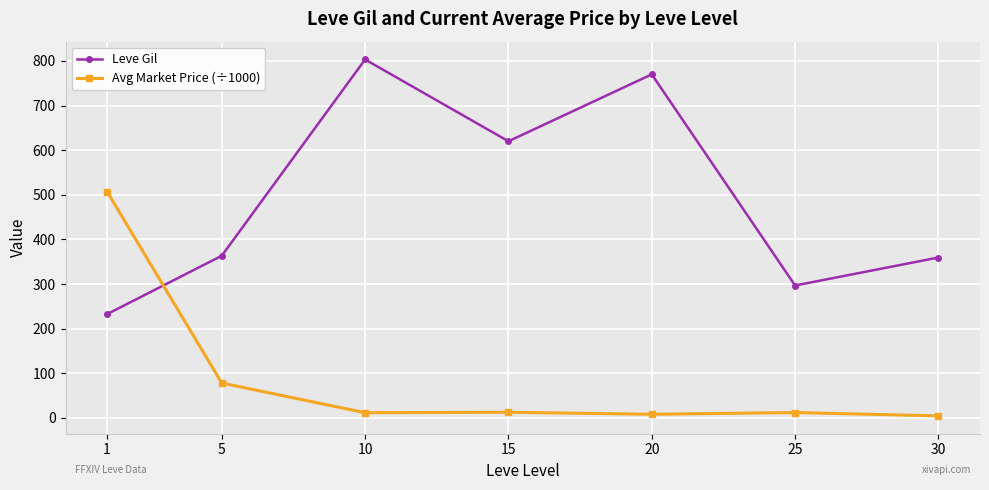

What is the difference between the maximum and second lowest values in the Avg Market Price (÷1000) series?

499.0